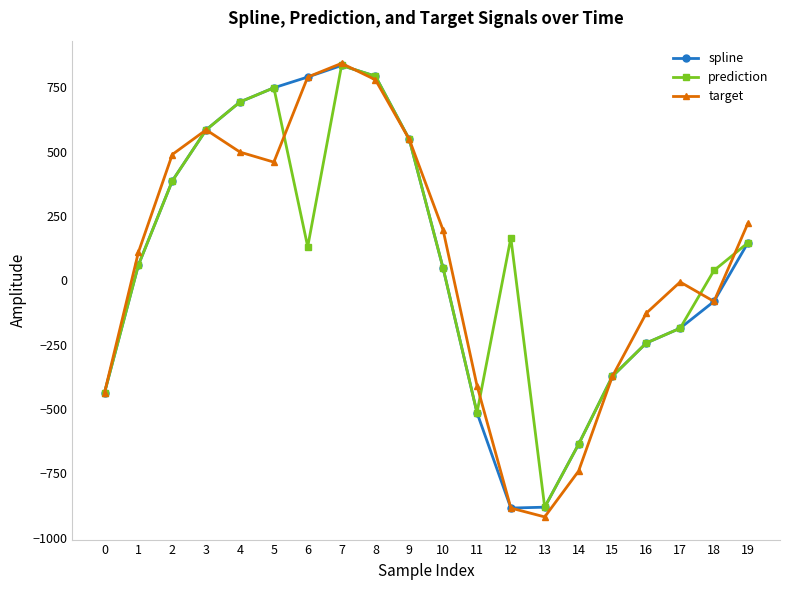

Which series ends up on top after the final intersection of prediction and target?

target